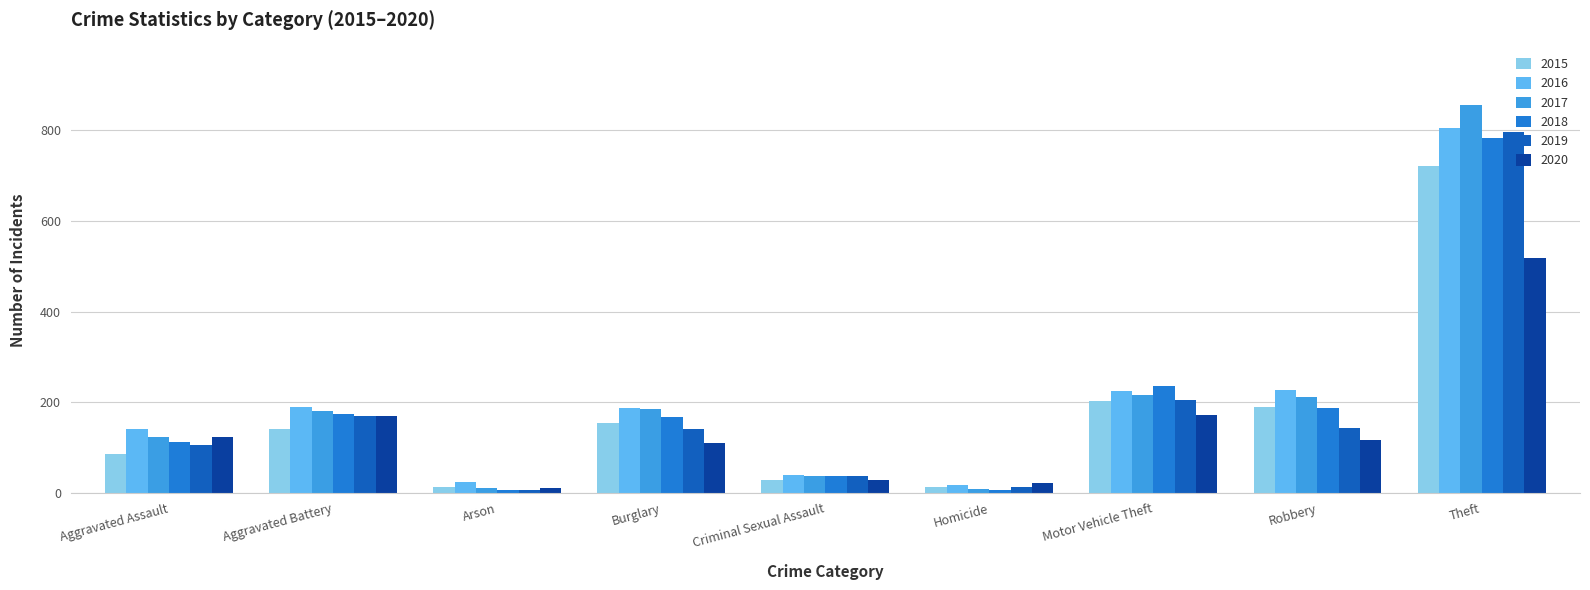

What is the label of the 4th bar from the left?

Burglary